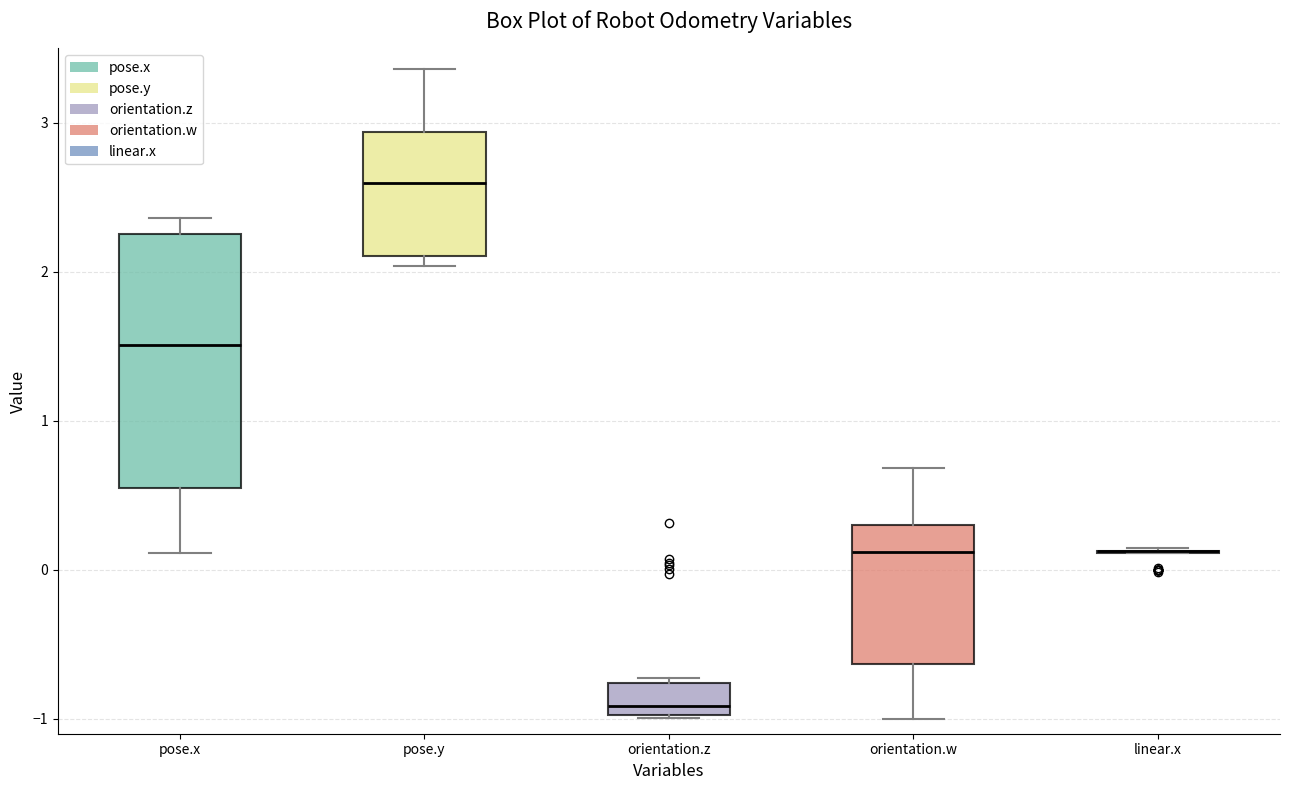

Where does the median line of the box for orientation.z sit on the y-axis? The values are not printed on the chart, so give them approximately, as read against the axis.

-0.9